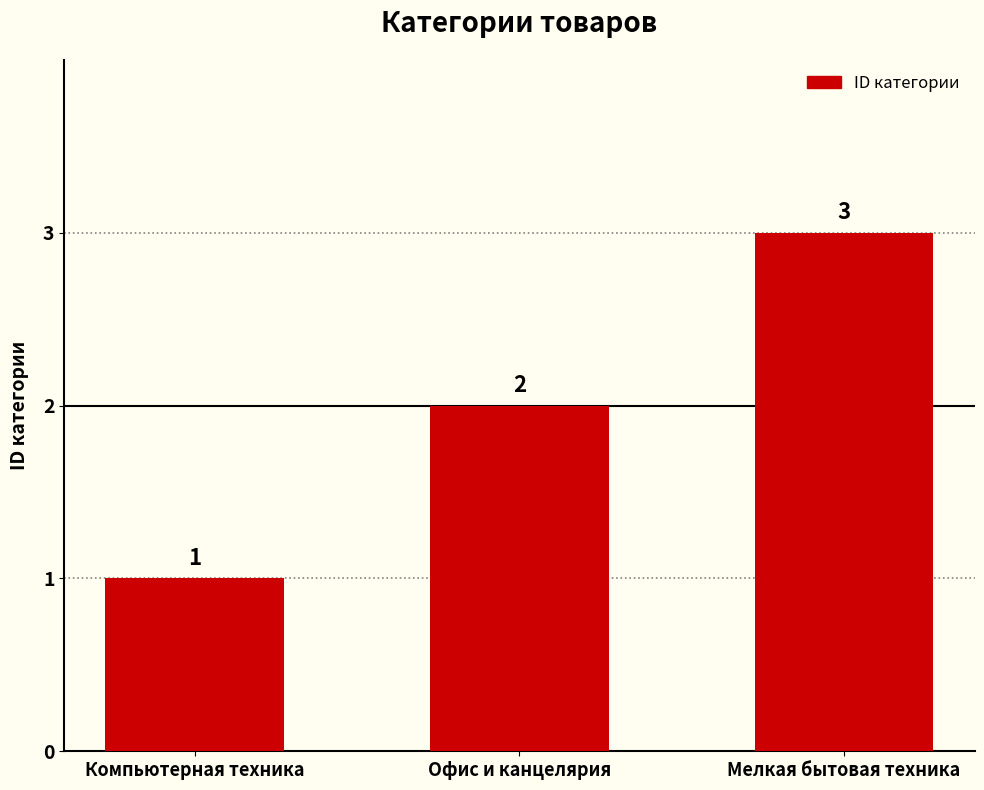

Where is the data nearest to the value 2?

Офис и канцелярия